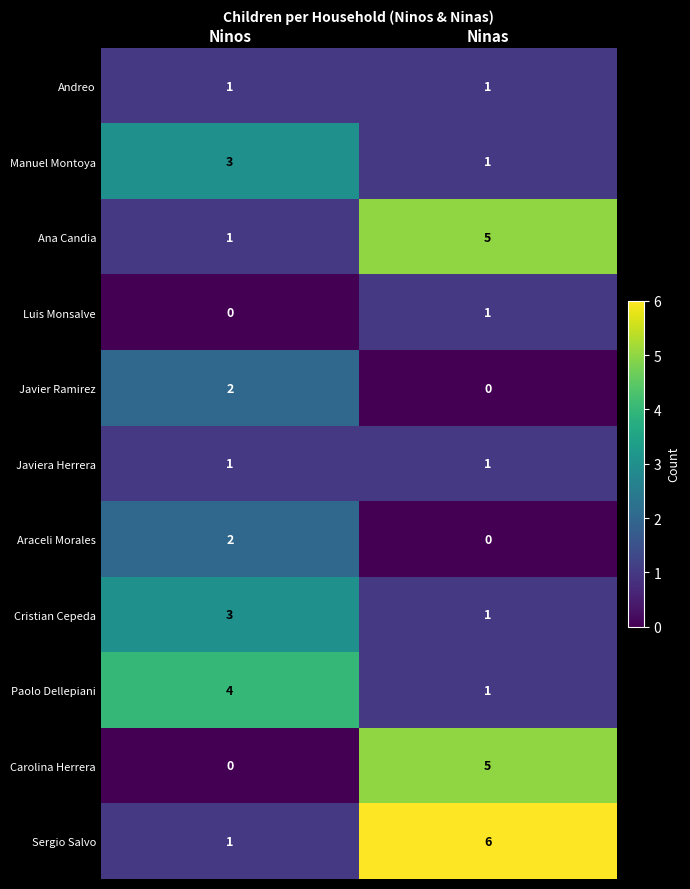

How many data points does each series have?

2